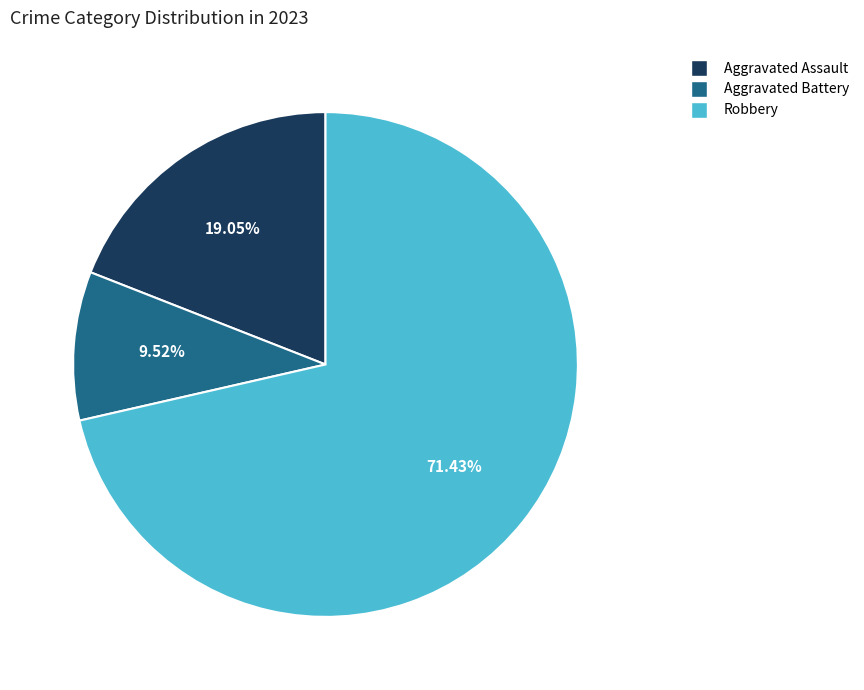

Is there any slice that represents more than half of the pie?

Yes